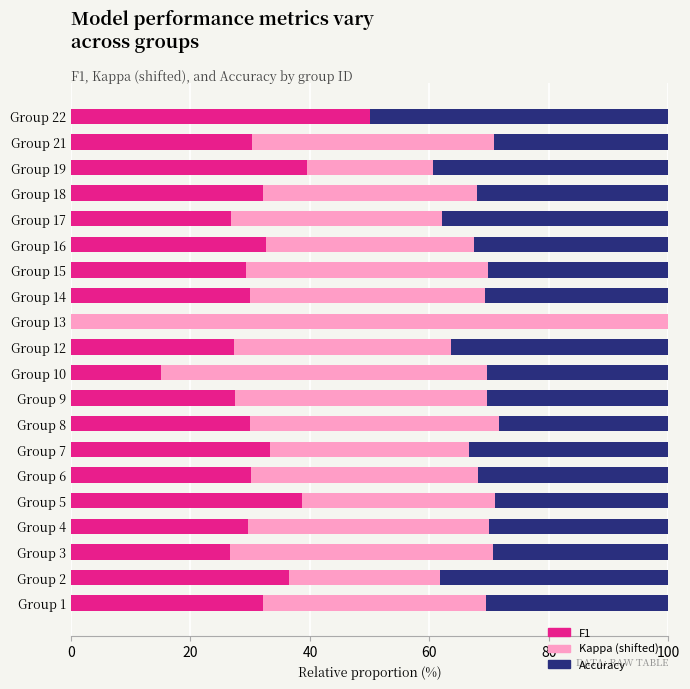

How many distinct data groups are displayed?

3